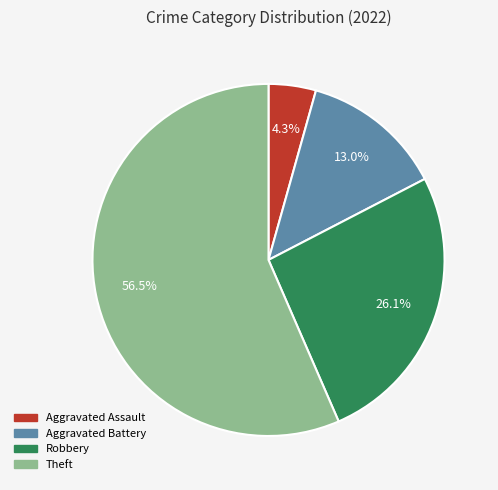

Which category has the biggest portion of the pie?

Theft